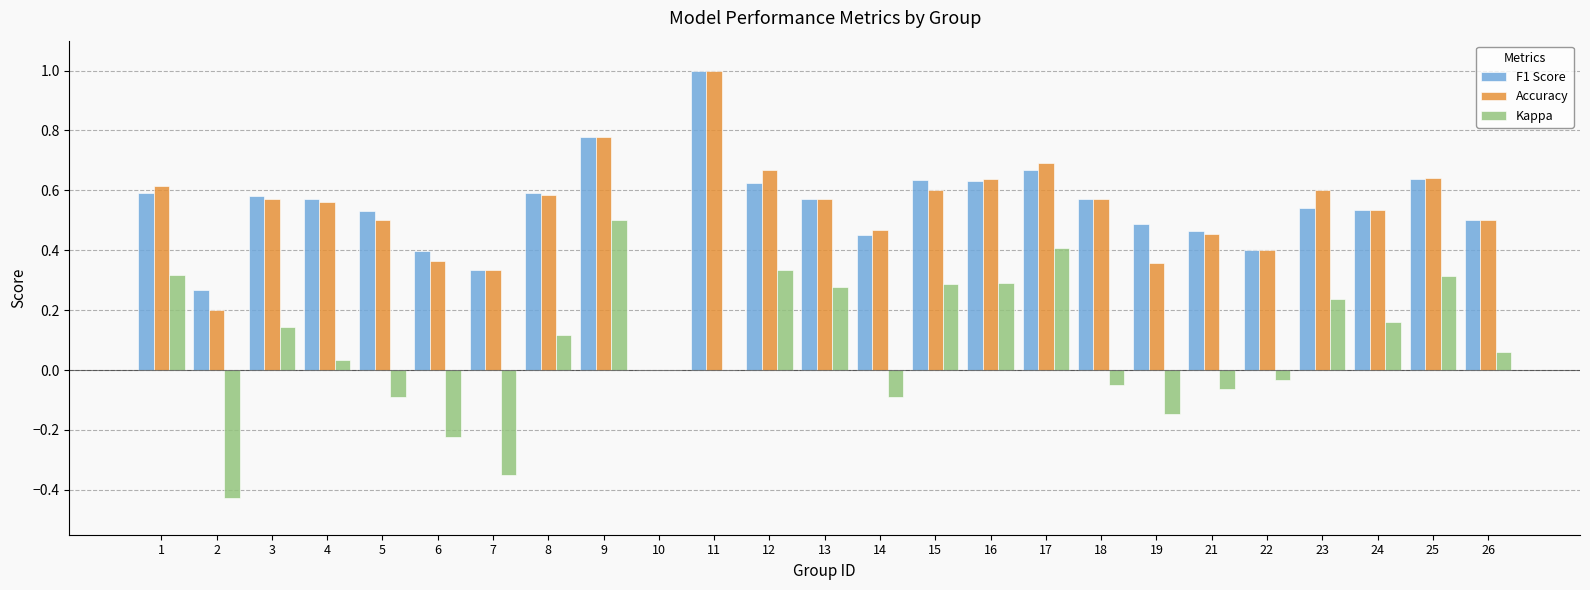

Which category has the highest value in the Kappa series?

9